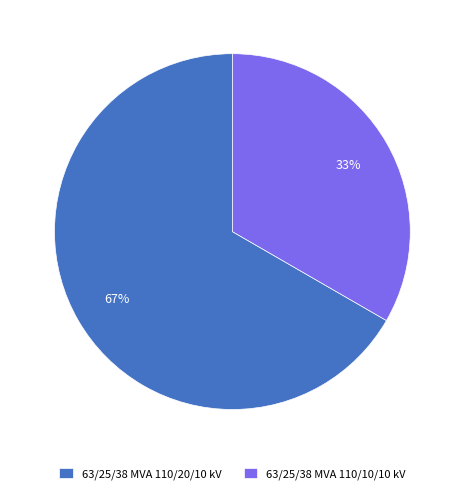

Which category has the biggest portion of the pie?

63/25/38 MVA 110/20/10 kV